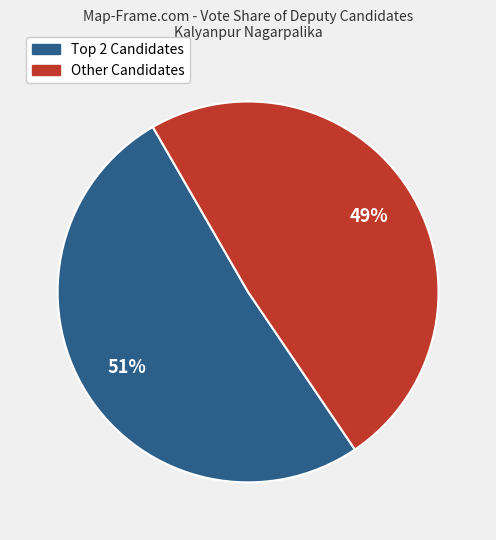

To the nearest percent, what is the average slice percentage?

50%